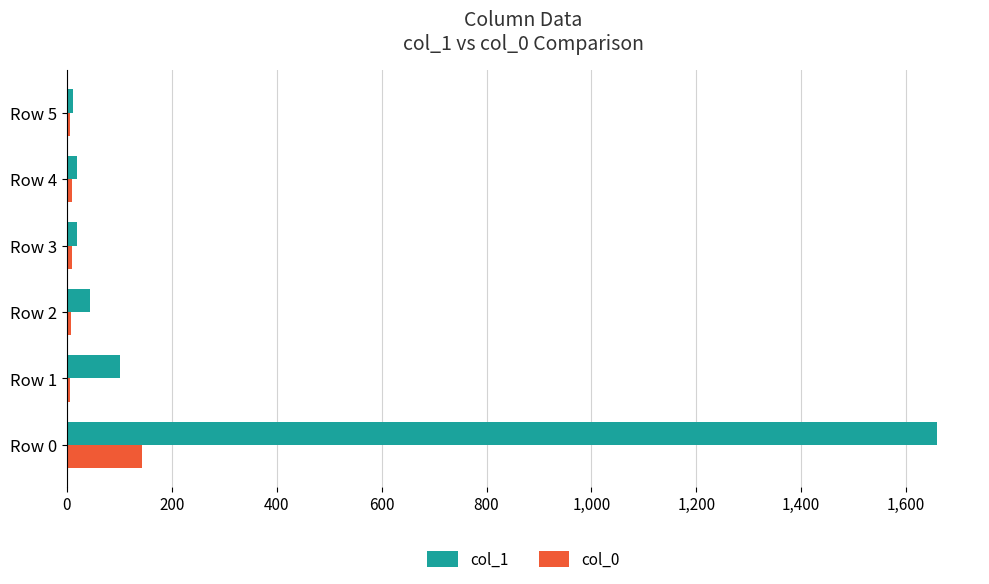

Which series has the widest spread of values?

col_1